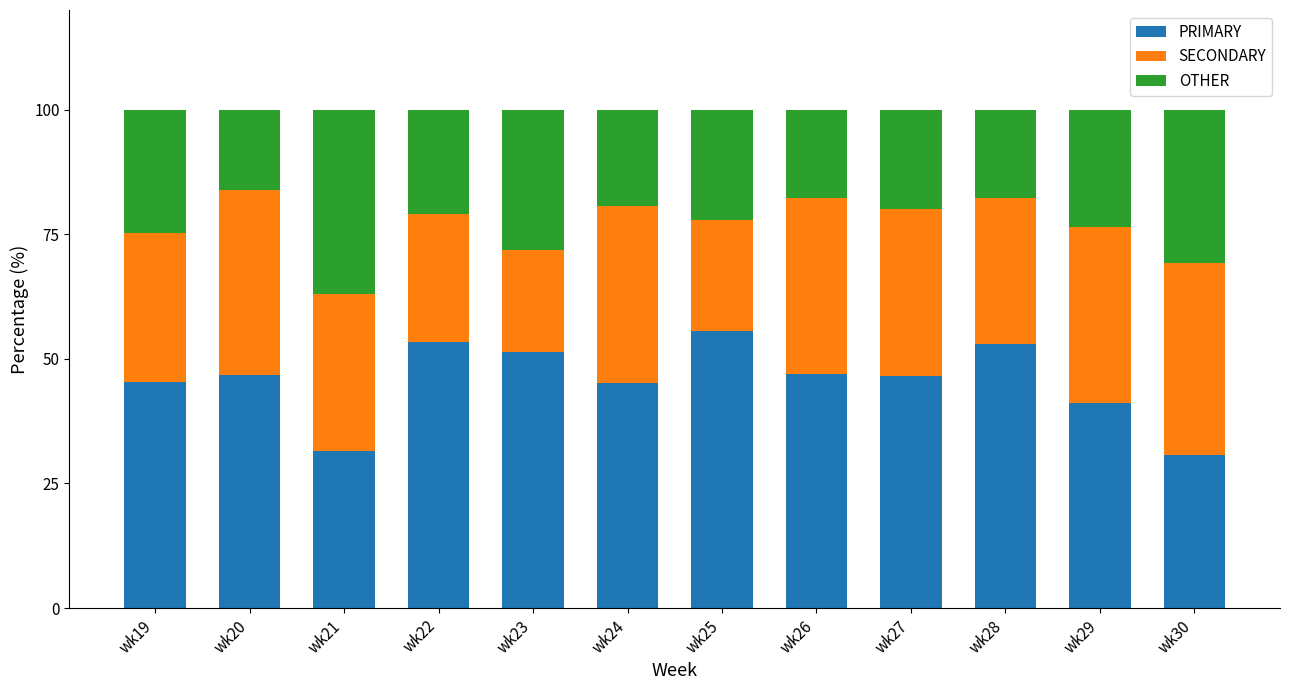

What is the total value across all series at wk27?

100.0